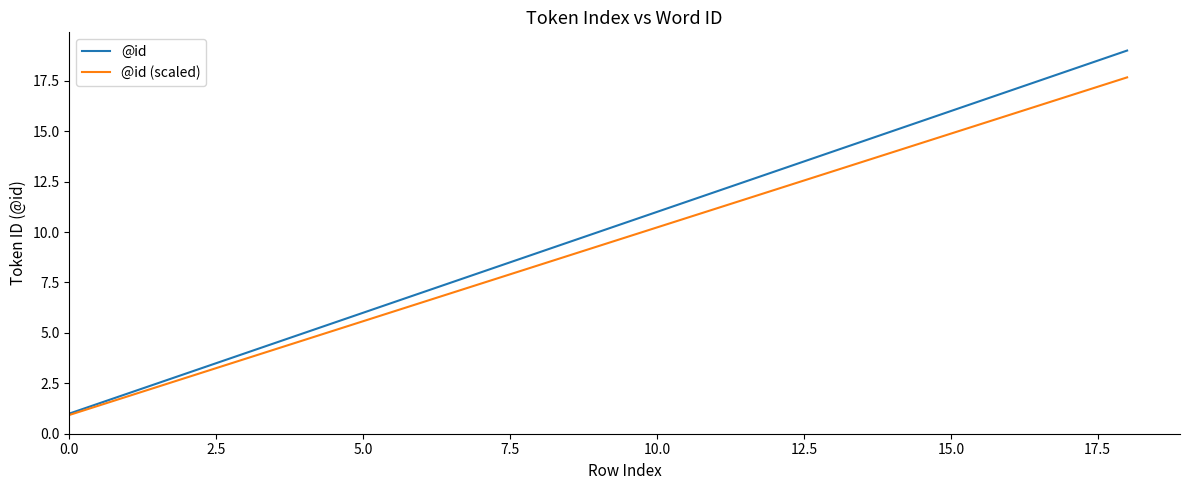

Reading left to right, what are all the values shown in this chart?

@id: 1.0	2.0	3.0	4.0	5.0	6.0	7.0	8.0	9.0	10.0	11.0	12.0	13.0	14.0	15.0	16.0	17.0	18.0	19.0
@id (scaled): 0.9	1.9	2.8	3.7	4.7	5.6	6.5	7.4	8.4	9.3	10.2	11.2	12.1	13.0	14.0	14.9	15.8	16.7	17.7